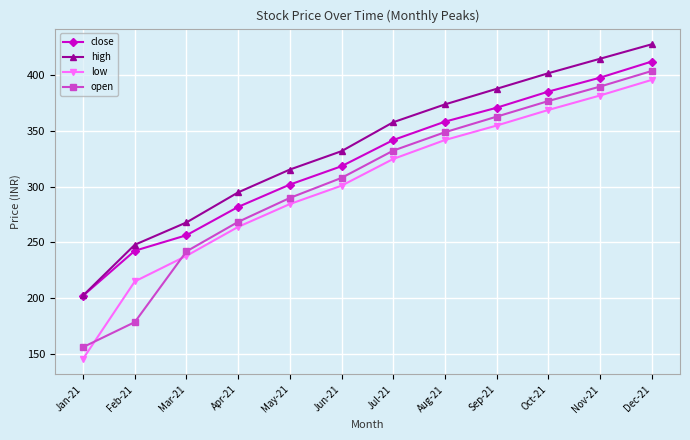

True or false: open and close cross at least once.

False